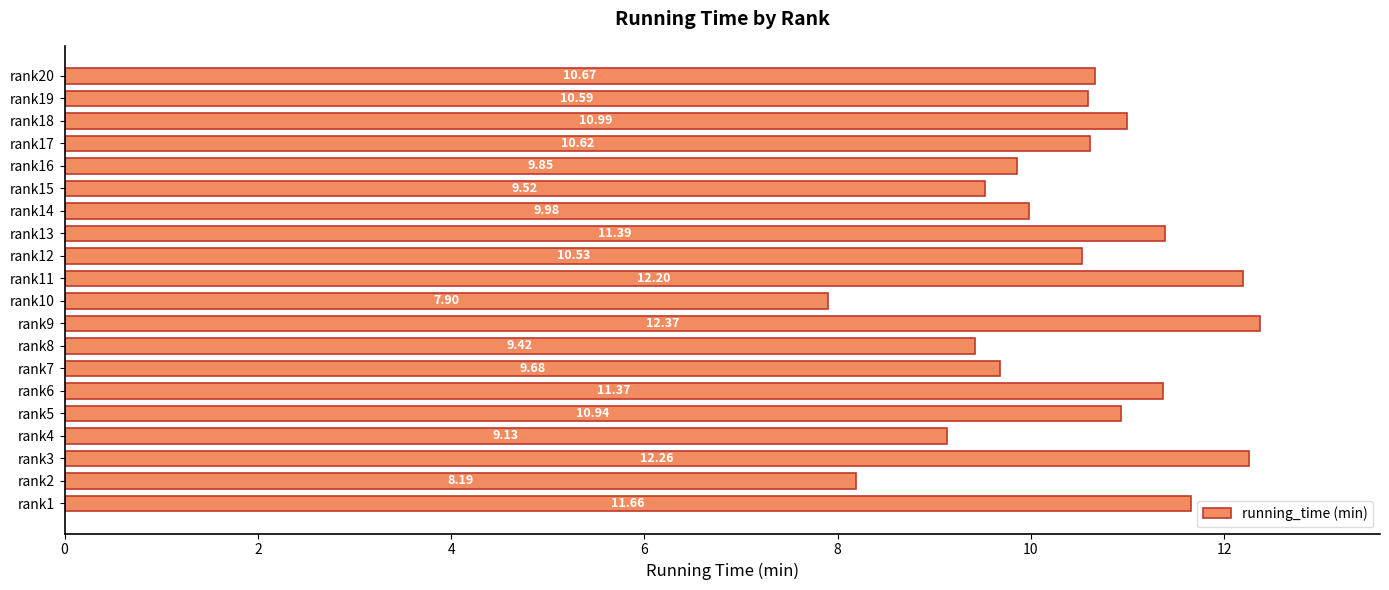

What is the ratio of the value at rank17 to the value at rank19?

1.0